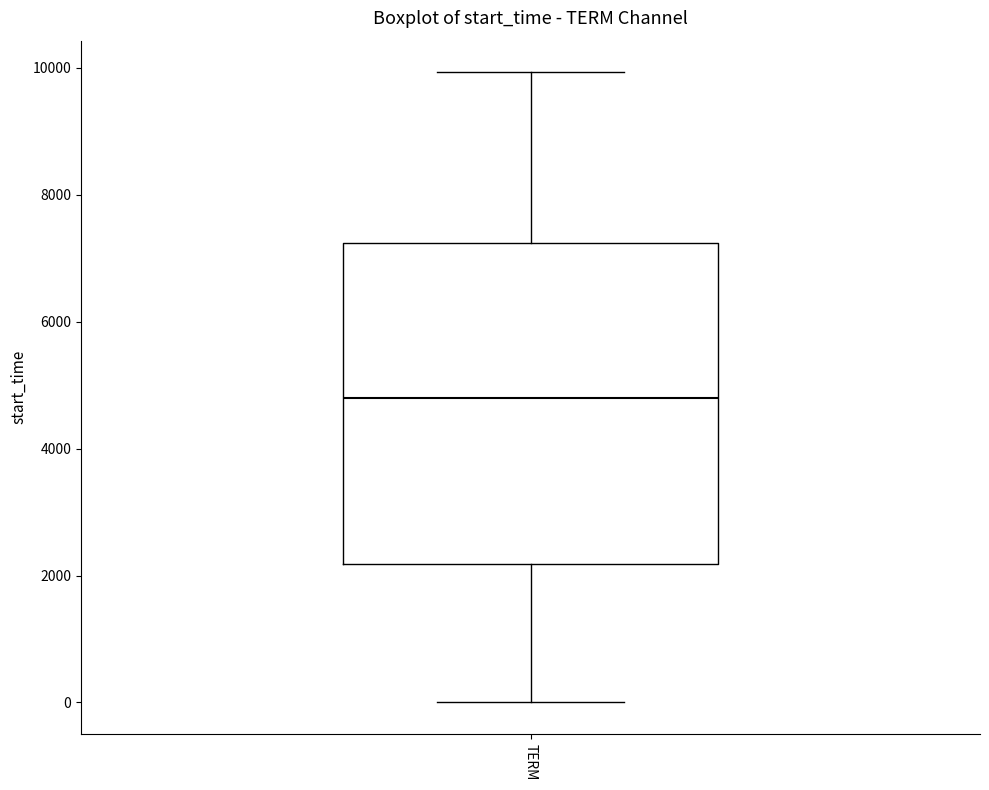

Where does the upper whisker of the box for TERM end on the y-axis? The values are not printed on the chart, so give them approximately, as read against the axis.

10000